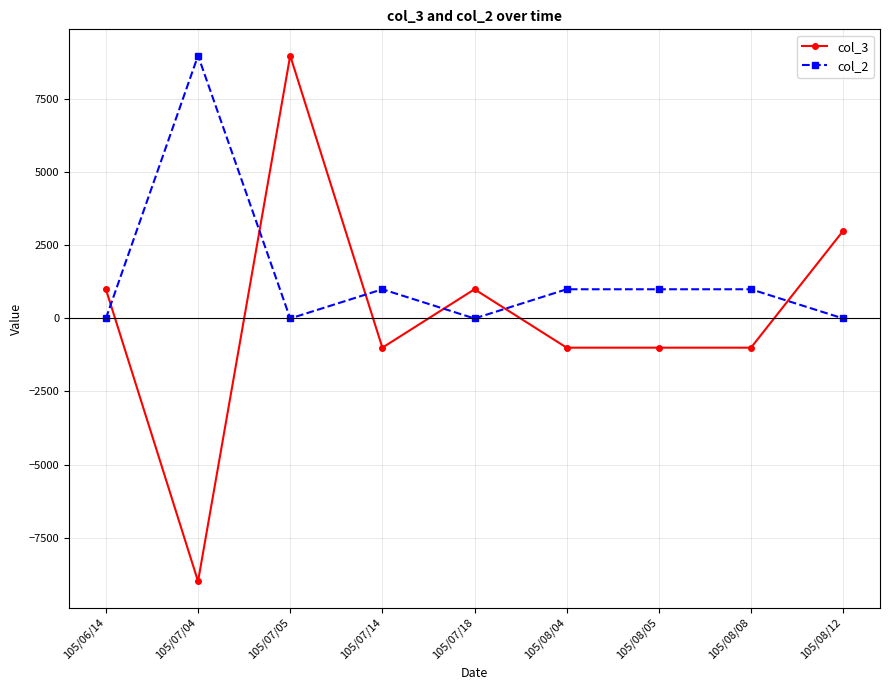

Where do col_2 and col_3 first cross each other?

105/06/14 and 105/07/04